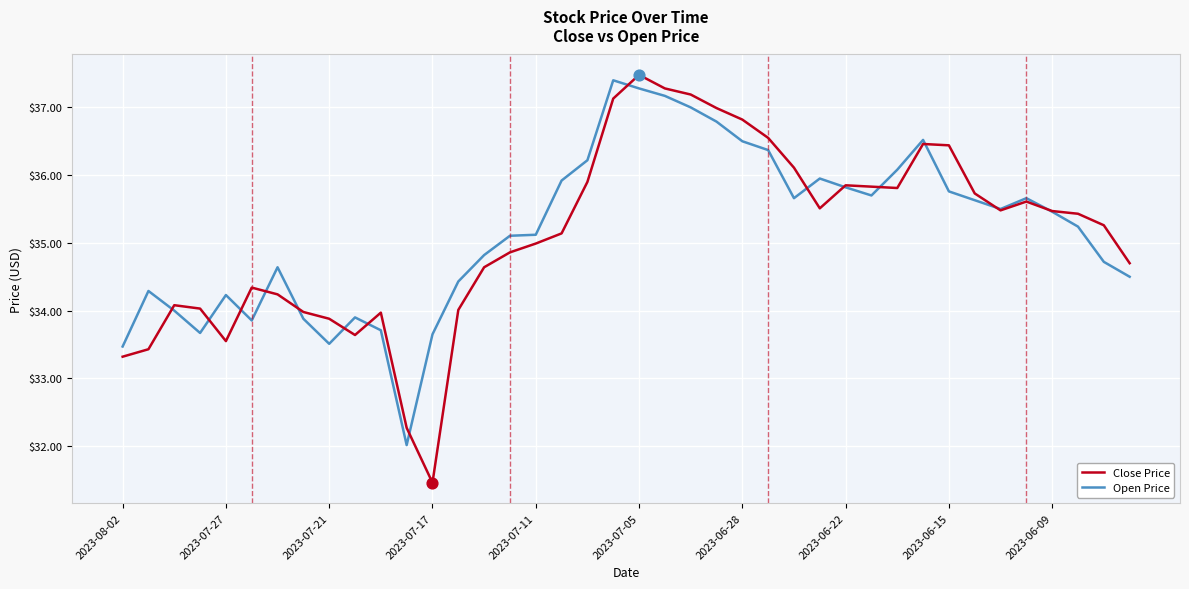

Which series has the largest total across all categories?

Open Price